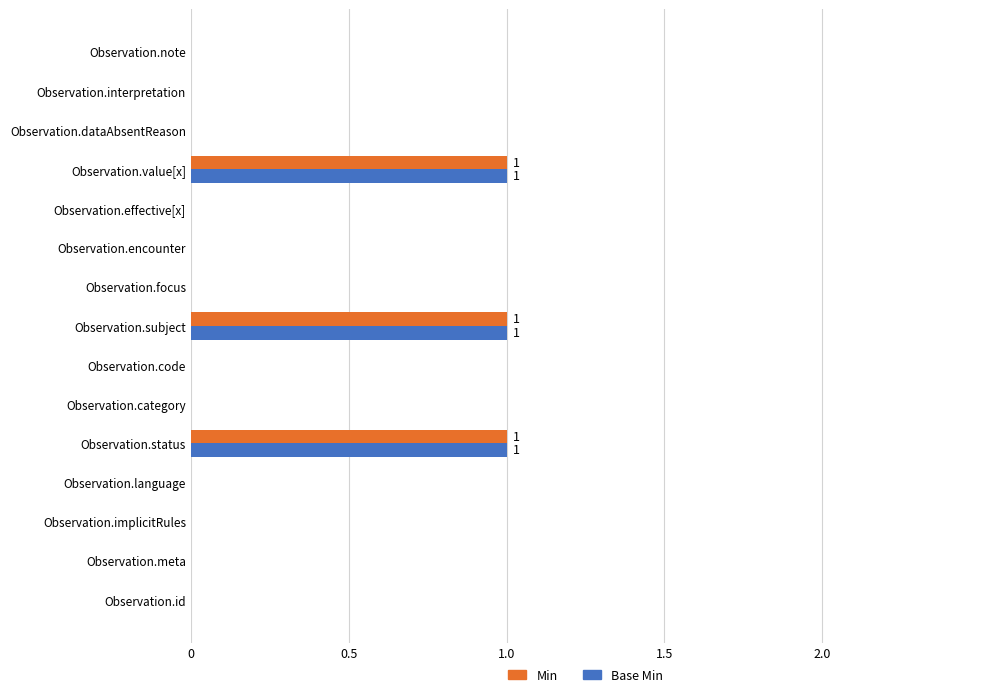

What is the sum of all Min values?

3